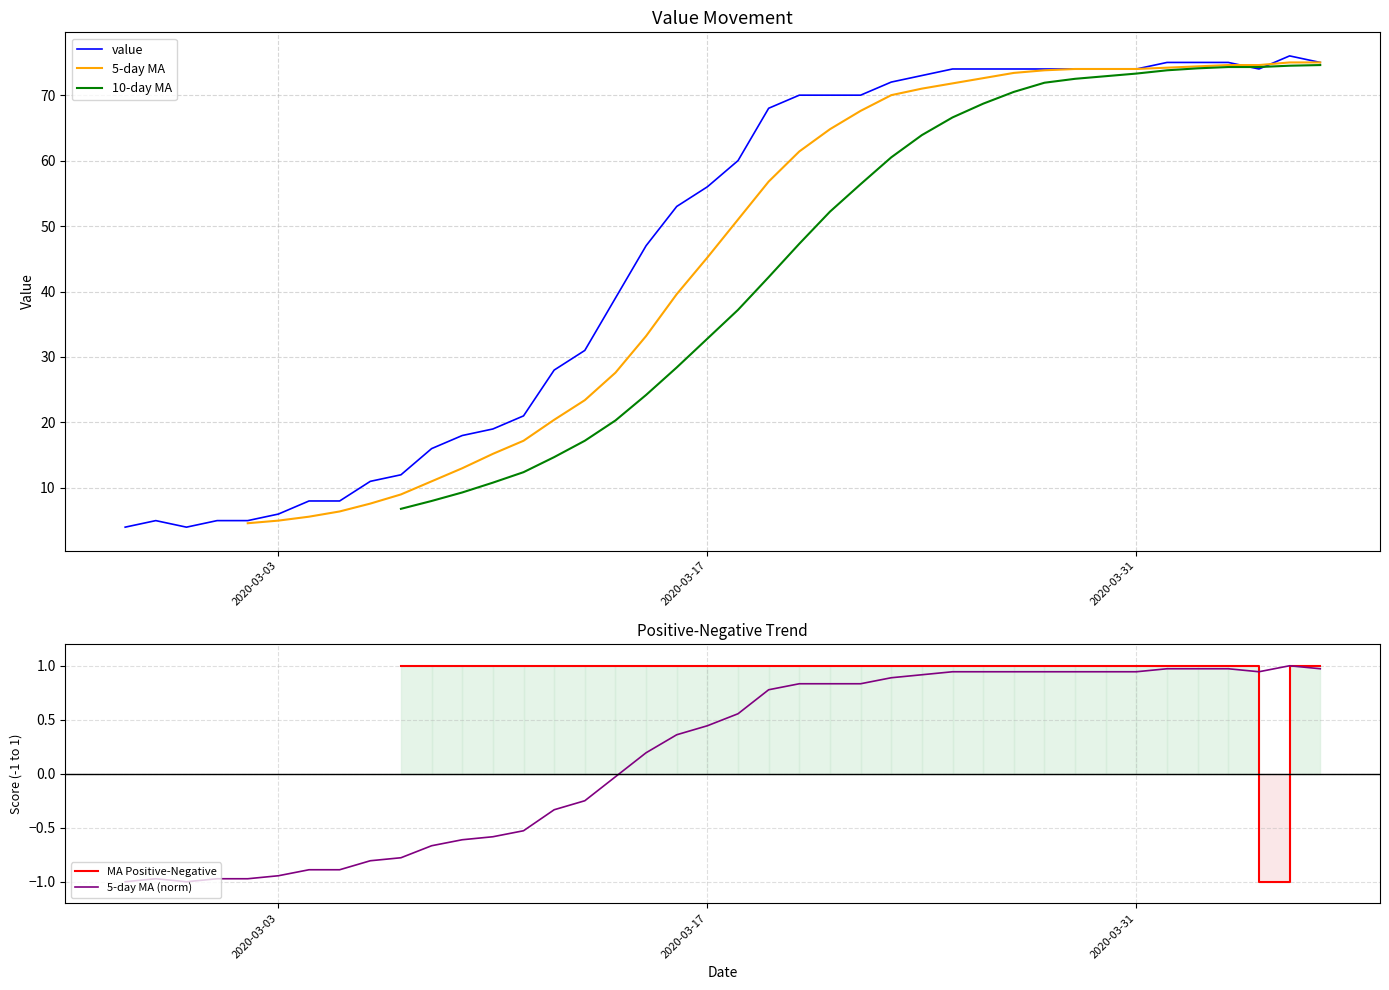

Which has a higher value, 2020-03-10 or 2020-03-06?

2020-03-10